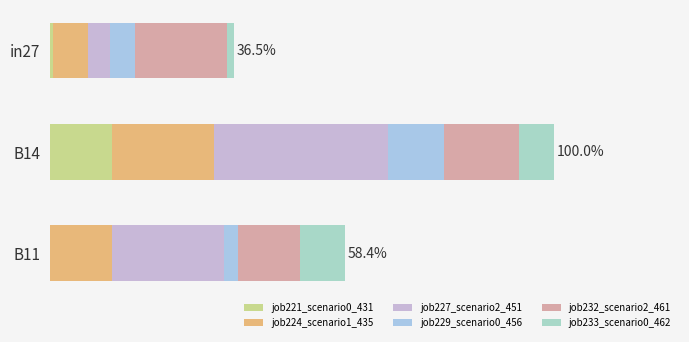

Reading left to right, transcribe all the data shown in this chart.

job221_scenario0_431: 0.0	0.1	0.0
job224_scenario1_435: 0.1	0.2	0.1
job227_scenario2_451: 0.0	0.3	0.2
job229_scenario0_456: 0.0	0.1	0.0
job232_scenario2_461: 0.2	0.1	0.1
job233_scenario0_462: 0.0	0.1	0.1